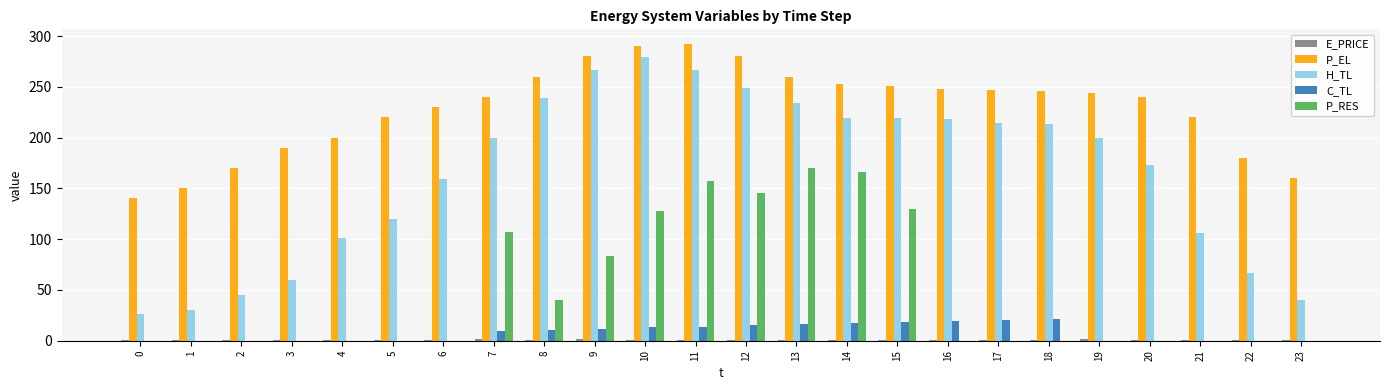

What is the sum of all P_EL values?

5489.5